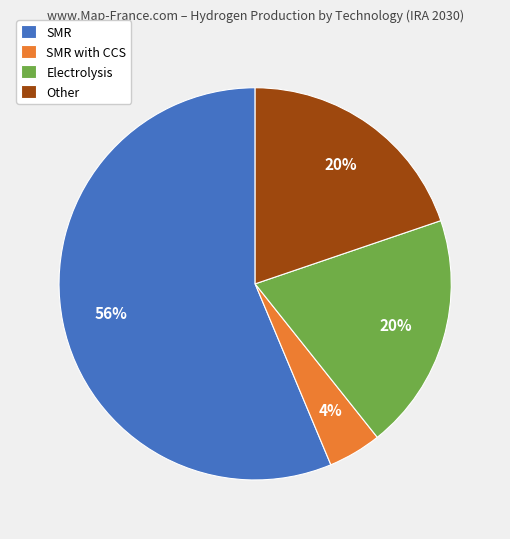

Is the sum of Other and SMR greater than half?

Yes